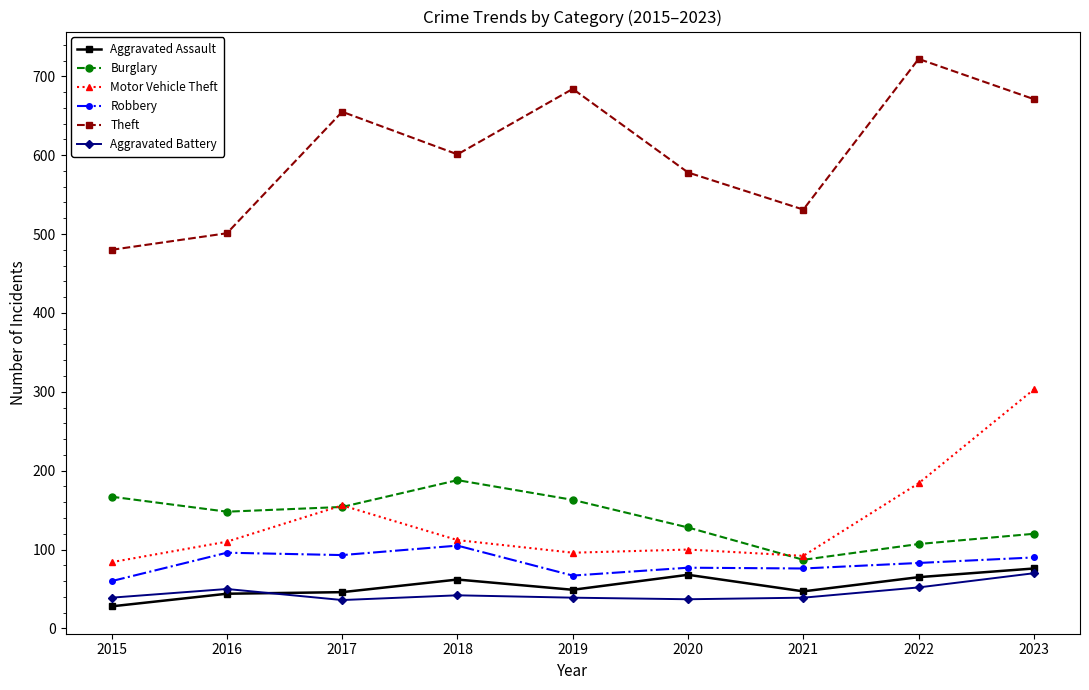

Which series has the largest range (max minus min)?

Theft